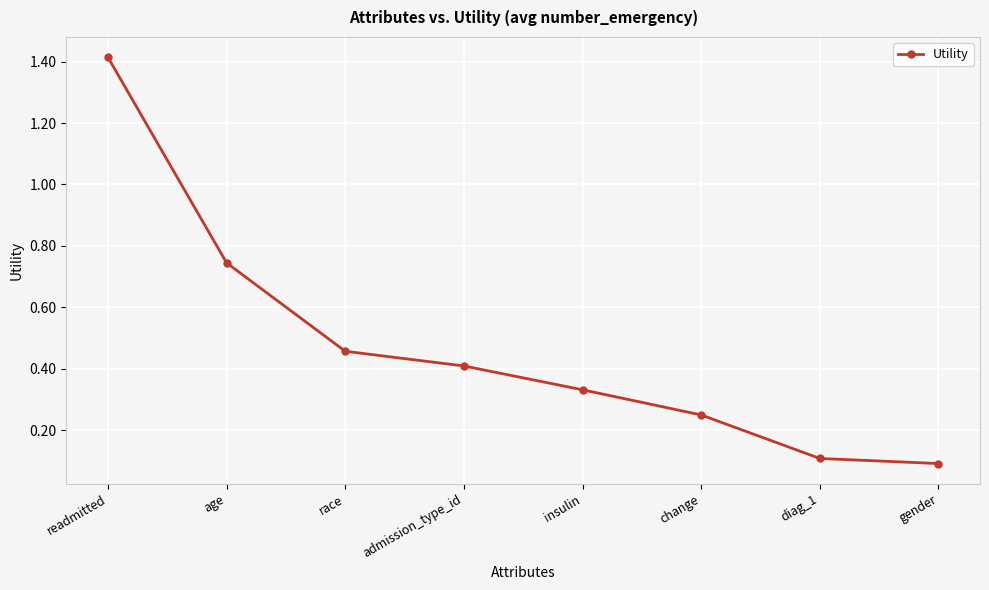

At which label is the value closest to 0?

gender